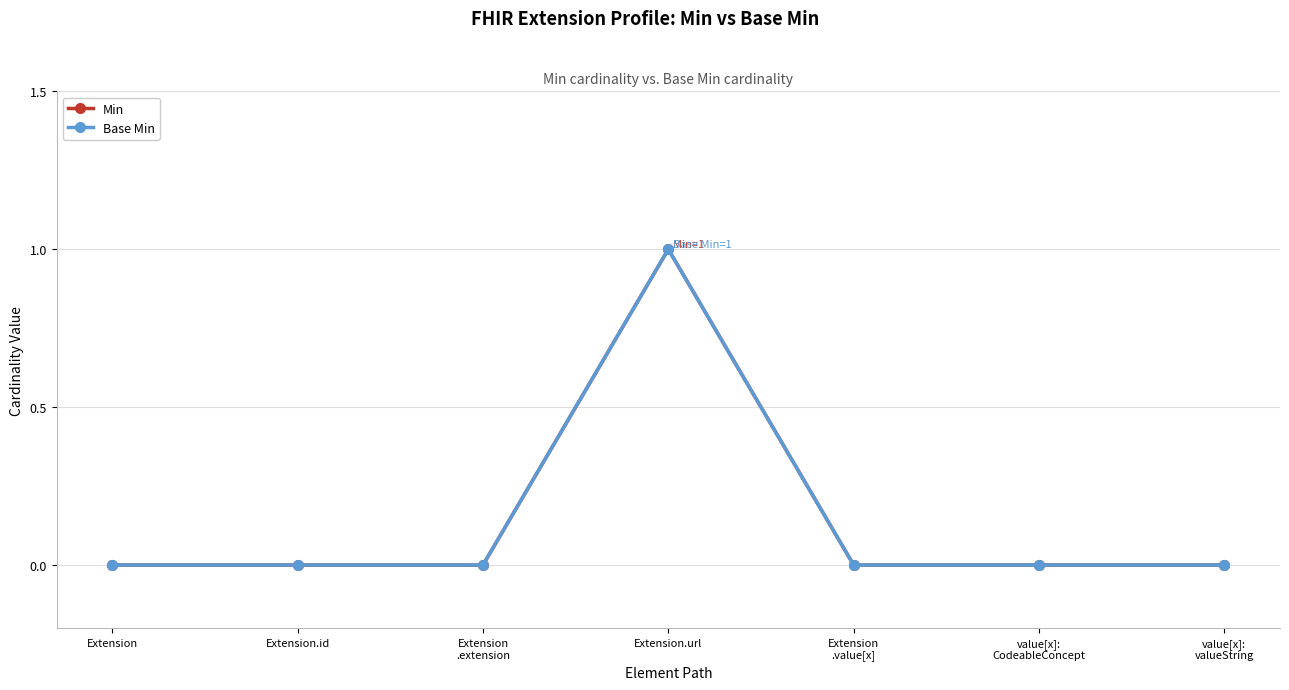

True or false: Min and Base Min cross at least once.

False